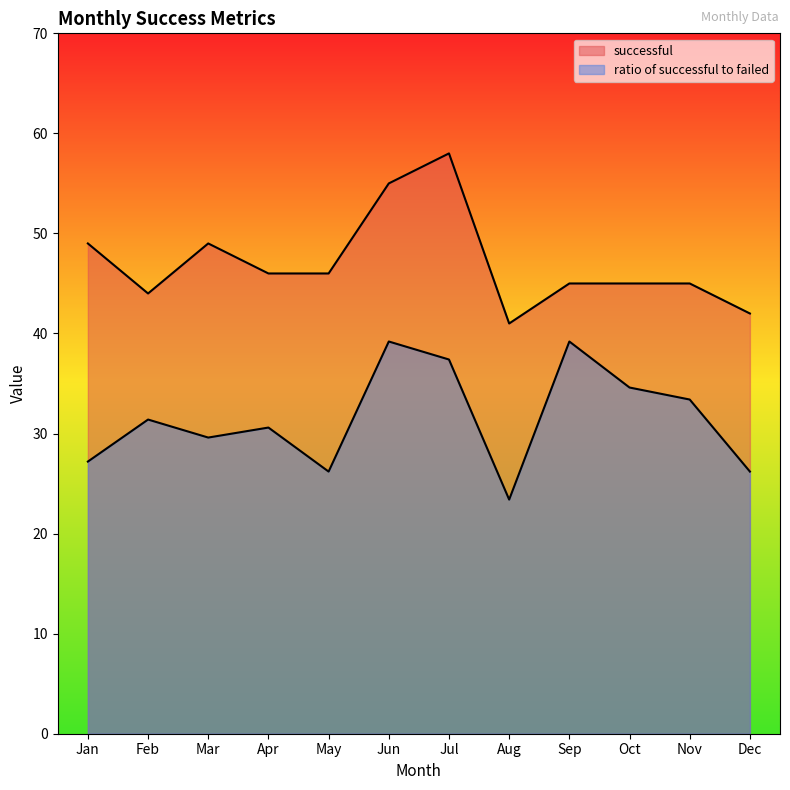

In ratio of successful to failed, how many points are higher than both neighbors (excluding endpoints)?

4